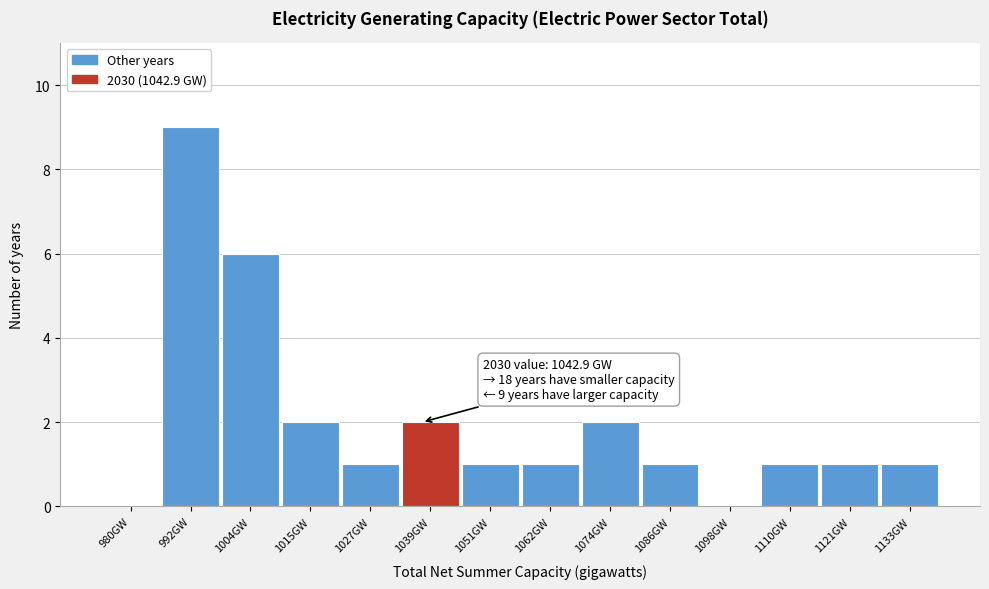

Reading right to left, what are all the values shown in this chart?

1133GW=1	1121GW=1	1110GW=1	1098GW=0	1086GW=1	1074GW=2	1062GW=1	1051GW=1	1039GW=2	1027GW=1	1015GW=2	1004GW=6	992GW=9	980GW=0